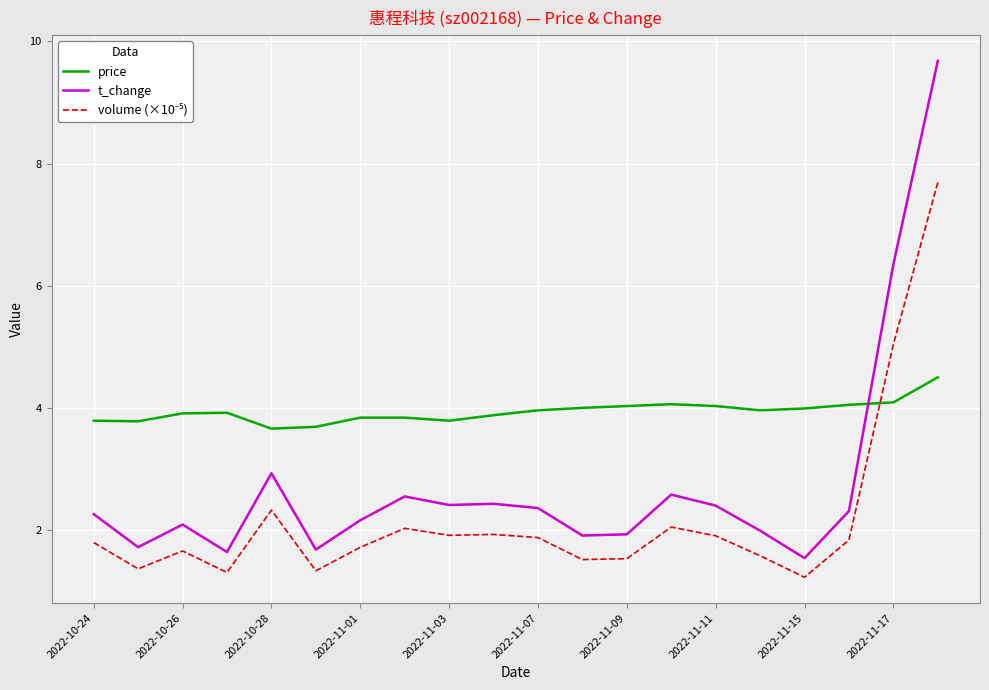

True or false: t_change and price cross at least once.

True